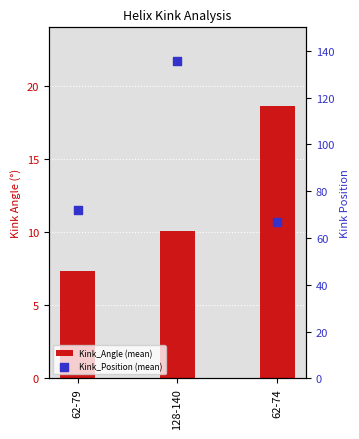

Which series reaches the minimum Y coordinate?

Kink_Angle (mean)